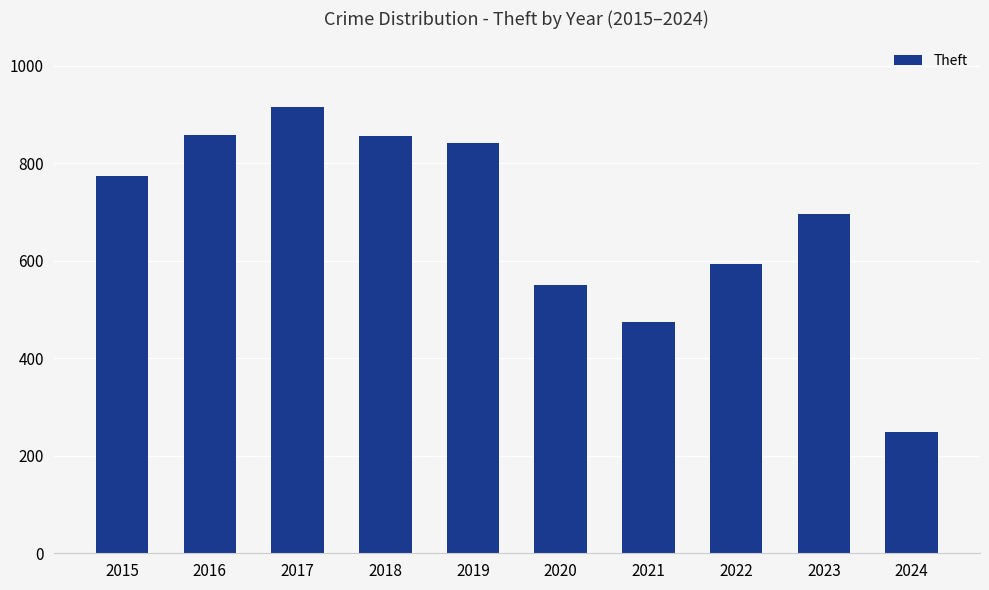

Approximately how many times larger is the value at 2017 compared to 2016?

1.1